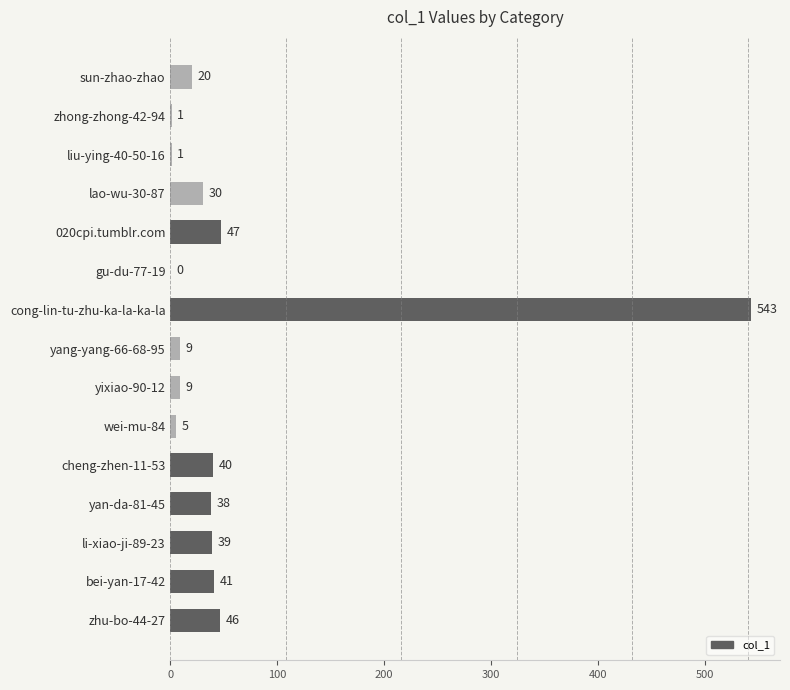

At which category does the chart reach its peak across all series?

cong-lin-tu-zhu-ka-la-ka-la